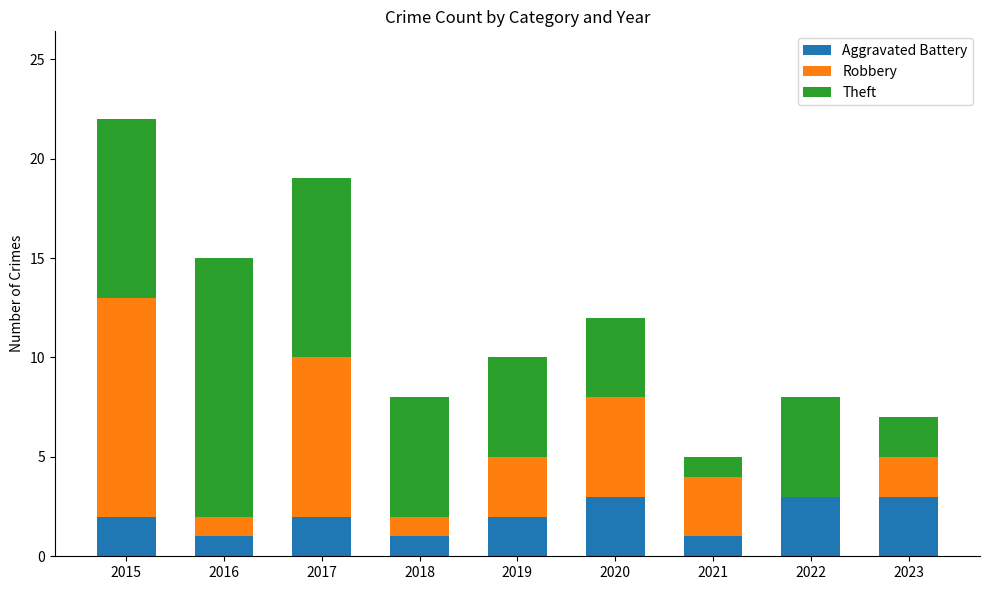

Reading left to right, what are the values for Aggravated Battery?

2015=2	2016=1	2017=2	2018=1	2019=2	2020=3	2021=1	2022=3	2023=3